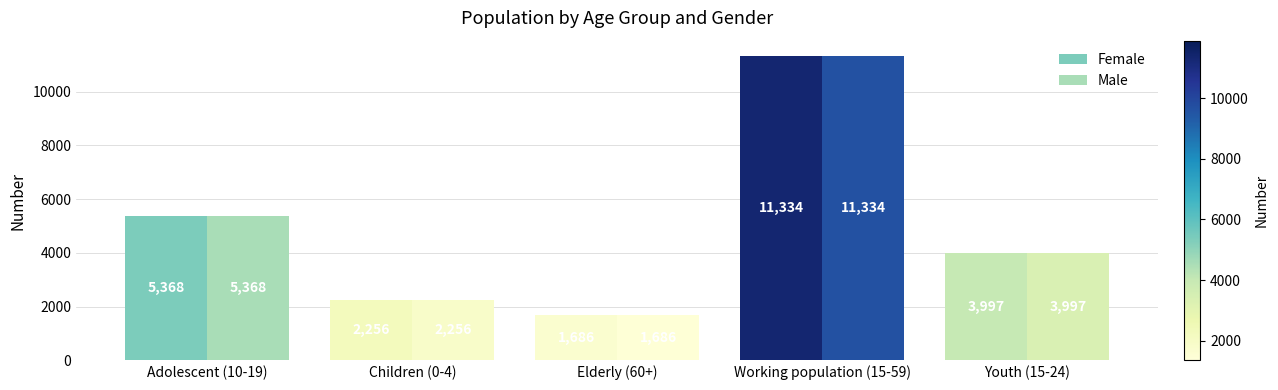

Is the value of Female at Children (0-4) greater than the value of Male at Youth (15-24)?

No